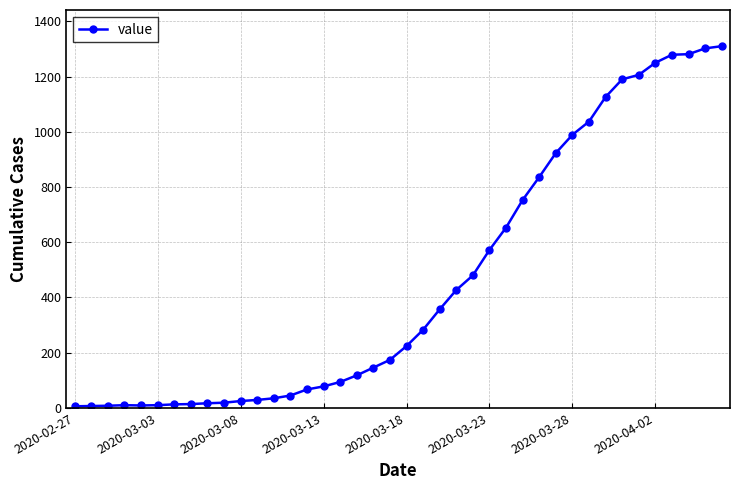

What is the difference between the second highest and second lowest values?

1295